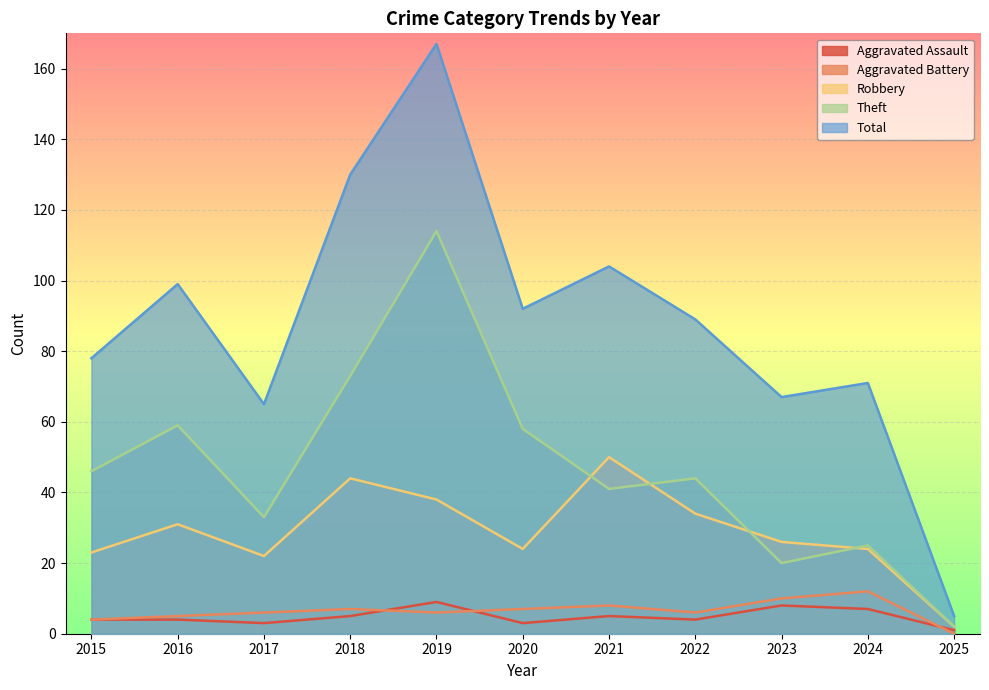

Rank the series by their maximum value, from lowest to highest.

Aggravated Assault, Aggravated Battery, Robbery, Theft, Total